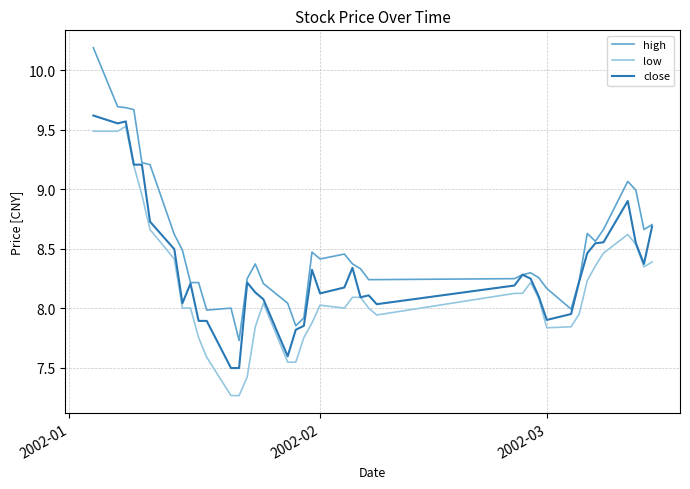

True or false: high and low cross at least once.

False